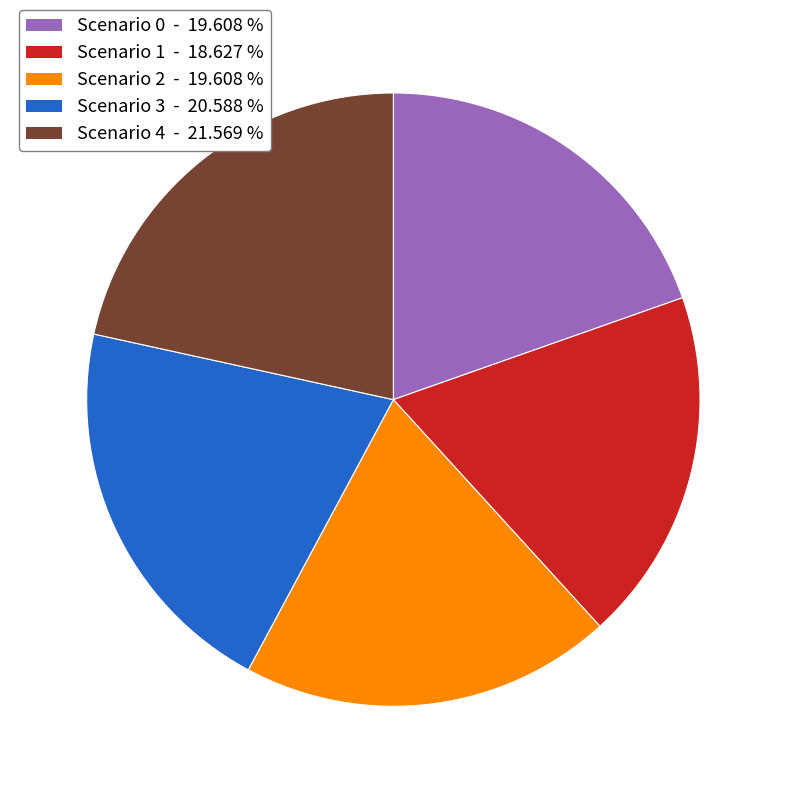

Is the sum of Scenario 1 and Scenario 3 greater than half?

No